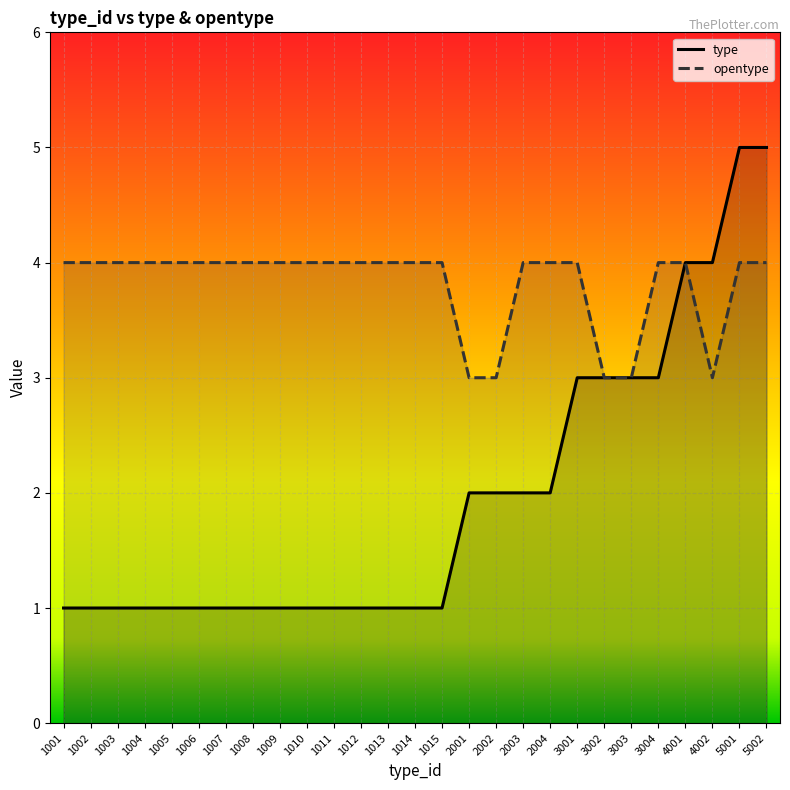

How many interior local valleys does the opentype series have?

1